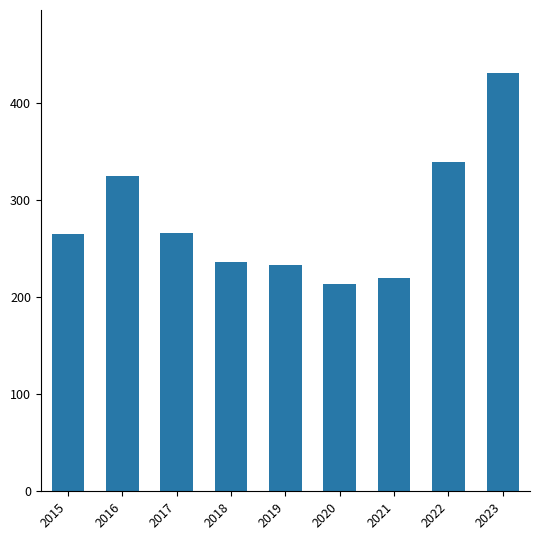

What is the value of the 1st bar from the left?

265